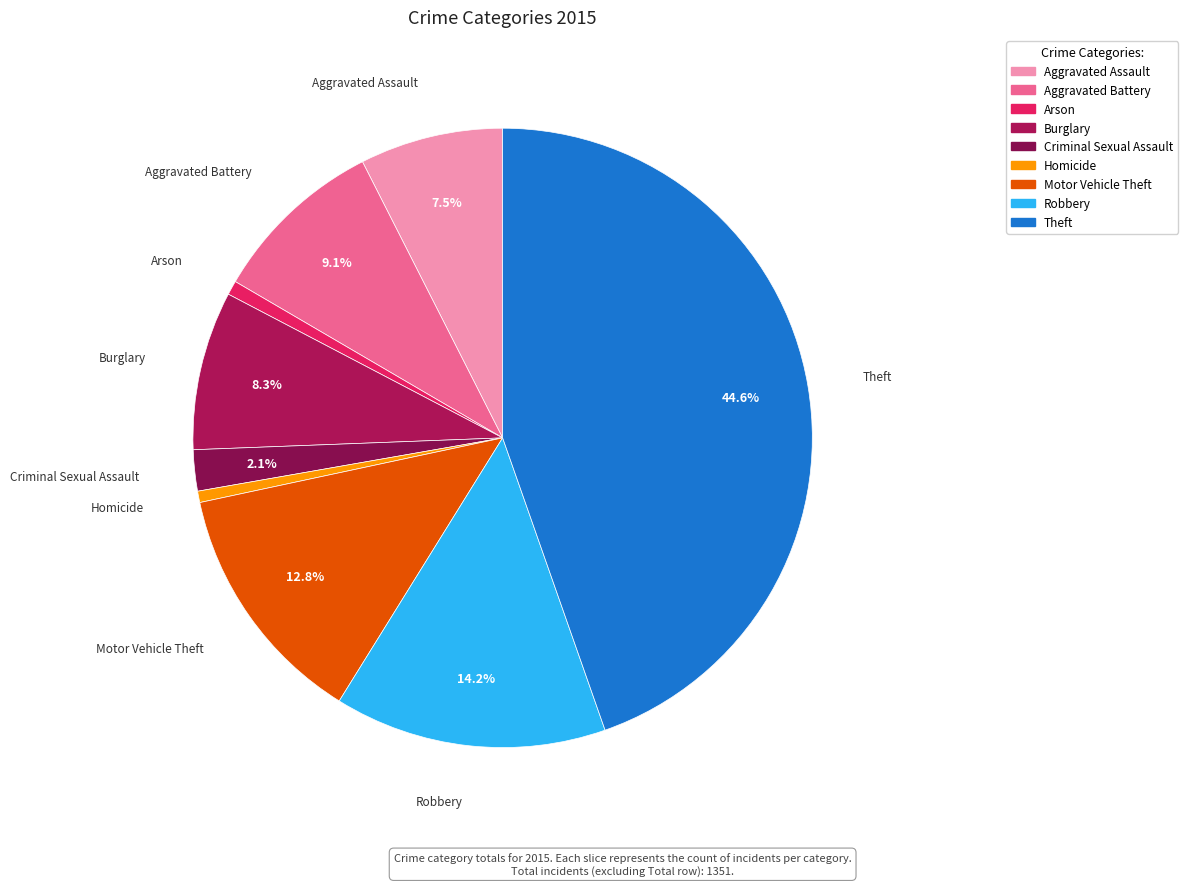

True or false: Theft accounts for 45% of the total.

True